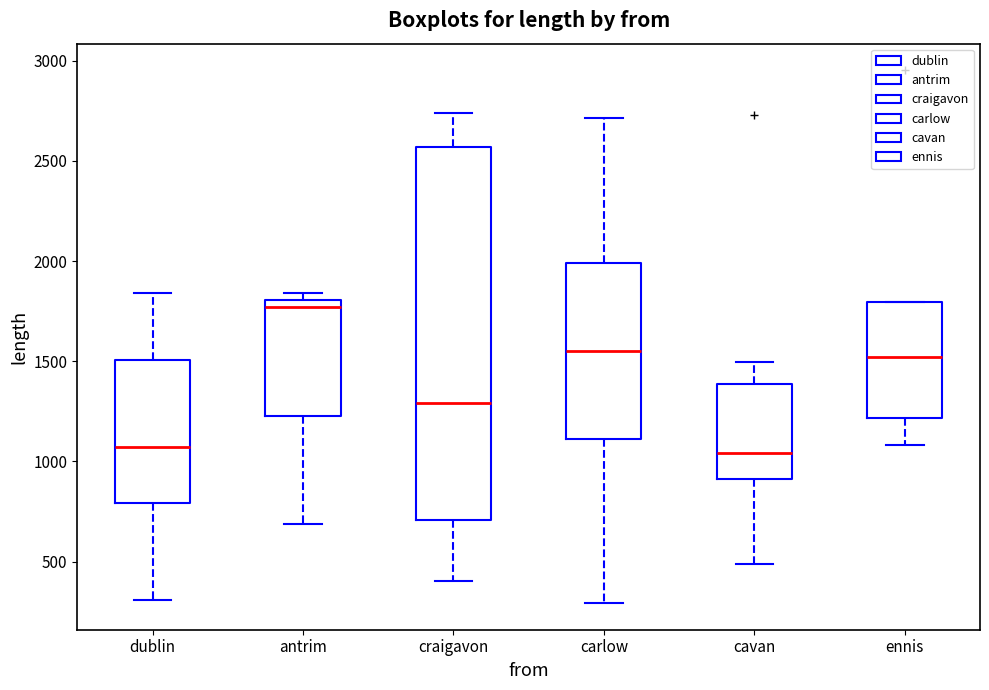

Comparing the boxes themselves (not the whiskers), which one is the tallest?

craigavon